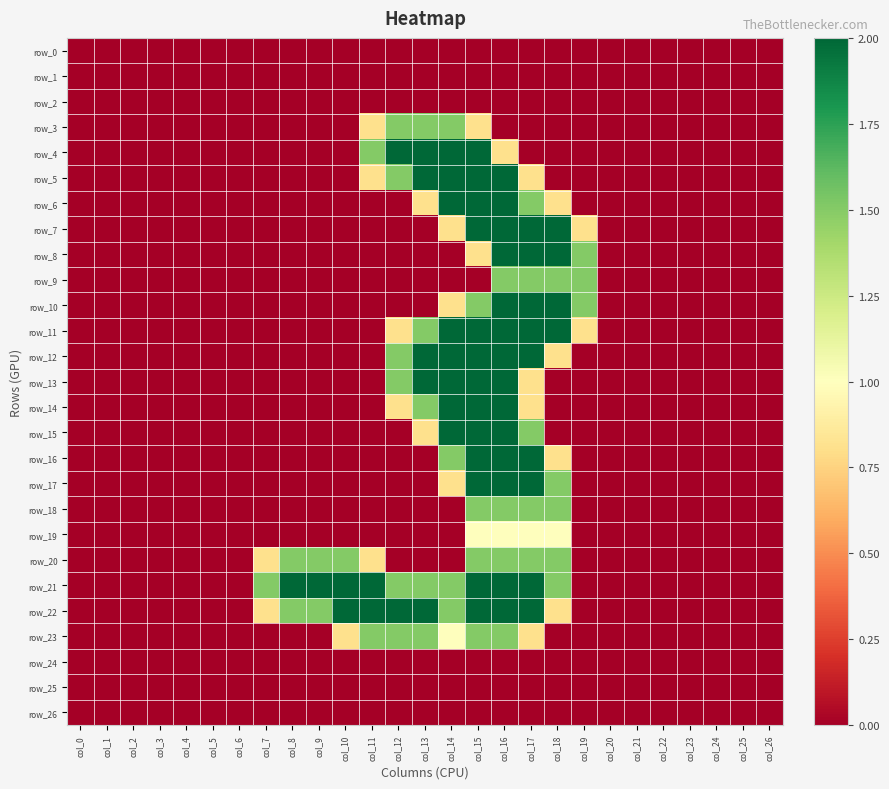

Reading left to right, what are all the values shown in this chart?

row_0: col_0=0.0	col_1=0.0	col_2=0.0	col_3=0.0	col_4=0.0	col_5=0.0	col_6=0.0	col_7=0.0	col_8=0.0	col_9=0.0	col_10=0.0	col_11=0.0	col_12=0.0	col_13=0.0	col_14=0.0	col_15=0.0	col_16=0.0	col_17=0.0	col_18=0.0	col_19=0.0	col_20=0.0	col_21=0.0	col_22=0.0	col_23=0.0	col_24=0.0	col_25=0.0	col_26=0.0
row_1: col_0=0.0	col_1=0.0	col_2=0.0	col_3=0.0	col_4=0.0	col_5=0.0	col_6=0.0	col_7=0.0	col_8=0.0	col_9=0.0	col_10=0.0	col_11=0.0	col_12=0.0	col_13=0.0	col_14=0.0	col_15=0.0	col_16=0.0	col_17=0.0	col_18=0.0	col_19=0.0	col_20=0.0	col_21=0.0	col_22=0.0	col_23=0.0	col_24=0.0	col_25=0.0	col_26=0.0
row_2: col_0=0.0	col_1=0.0	col_2=0.0	col_3=0.0	col_4=0.0	col_5=0.0	col_6=0.0	col_7=0.0	col_8=0.0	col_9=0.0	col_10=0.0	col_11=0.0	col_12=0.0	col_13=0.0	col_14=0.0	col_15=0.0	col_16=0.0	col_17=0.0	col_18=0.0	col_19=0.0	col_20=0.0	col_21=0.0	col_22=0.0	col_23=0.0	col_24=0.0	col_25=0.0	col_26=0.0
row_3: col_0=0.0	col_1=0.0	col_2=0.0	col_3=0.0	col_4=0.0	col_5=0.0	col_6=0.0	col_7=0.0	col_8=0.0	col_9=0.0	col_10=0.0	col_11=0.8	col_12=1.5	col_13=1.5	col_14=1.5	col_15=0.8	col_16=0.0	col_17=0.0	col_18=0.0	col_19=0.0	col_20=0.0	col_21=0.0	col_22=0.0	col_23=0.0	col_24=0.0	col_25=0.0	col_26=0.0
row_4: col_0=0.0	col_1=0.0	col_2=0.0	col_3=0.0	col_4=0.0	col_5=0.0	col_6=0.0	col_7=0.0	col_8=0.0	col_9=0.0	col_10=0.0	col_11=1.5	col_12=2.0	col_13=2.0	col_14=2.0	col_15=2.0	col_16=0.8	col_17=0.0	col_18=0.0	col_19=0.0	col_20=0.0	col_21=0.0	col_22=0.0	col_23=0.0	col_24=0.0	col_25=0.0	col_26=0.0
row_5: col_0=0.0	col_1=0.0	col_2=0.0	col_3=0.0	col_4=0.0	col_5=0.0	col_6=0.0	col_7=0.0	col_8=0.0	col_9=0.0	col_10=0.0	col_11=0.8	col_12=1.5	col_13=2.0	col_14=2.0	col_15=2.0	col_16=2.0	col_17=0.8	col_18=0.0	col_19=0.0	col_20=0.0	col_21=0.0	col_22=0.0	col_23=0.0	col_24=0.0	col_25=0.0	col_26=0.0
row_6: col_0=0.0	col_1=0.0	col_2=0.0	col_3=0.0	col_4=0.0	col_5=0.0	col_6=0.0	col_7=0.0	col_8=0.0	col_9=0.0	col_10=0.0	col_11=0.0	col_12=0.0	col_13=0.8	col_14=2.0	col_15=2.0	col_16=2.0	col_17=1.5	col_18=0.8	col_19=0.0	col_20=0.0	col_21=0.0	col_22=0.0	col_23=0.0	col_24=0.0	col_25=0.0	col_26=0.0
row_7: col_0=0.0	col_1=0.0	col_2=0.0	col_3=0.0	col_4=0.0	col_5=0.0	col_6=0.0	col_7=0.0	col_8=0.0	col_9=0.0	col_10=0.0	col_11=0.0	col_12=0.0	col_13=0.0	col_14=0.8	col_15=2.0	col_16=2.0	col_17=2.0	col_18=2.0	col_19=0.8	col_20=0.0	col_21=0.0	col_22=0.0	col_23=0.0	col_24=0.0	col_25=0.0	col_26=0.0
row_8: col_0=0.0	col_1=0.0	col_2=0.0	col_3=0.0	col_4=0.0	col_5=0.0	col_6=0.0	col_7=0.0	col_8=0.0	col_9=0.0	col_10=0.0	col_11=0.0	col_12=0.0	col_13=0.0	col_14=0.0	col_15=0.8	col_16=2.0	col_17=2.0	col_18=2.0	col_19=1.5	col_20=0.0	col_21=0.0	col_22=0.0	col_23=0.0	col_24=0.0	col_25=0.0	col_26=0.0
row_9: col_0=0.0	col_1=0.0	col_2=0.0	col_3=0.0	col_4=0.0	col_5=0.0	col_6=0.0	col_7=0.0	col_8=0.0	col_9=0.0	col_10=0.0	col_11=0.0	col_12=0.0	col_13=0.0	col_14=0.0	col_15=0.0	col_16=1.5	col_17=1.5	col_18=1.5	col_19=1.5	col_20=0.0	col_21=0.0	col_22=0.0	col_23=0.0	col_24=0.0	col_25=0.0	col_26=0.0
row_10: col_0=0.0	col_1=0.0	col_2=0.0	col_3=0.0	col_4=0.0	col_5=0.0	col_6=0.0	col_7=0.0	col_8=0.0	col_9=0.0	col_10=0.0	col_11=0.0	col_12=0.0	col_13=0.0	col_14=0.8	col_15=1.5	col_16=2.0	col_17=2.0	col_18=2.0	col_19=1.5	col_20=0.0	col_21=0.0	col_22=0.0	col_23=0.0	col_24=0.0	col_25=0.0	col_26=0.0
row_11: col_0=0.0	col_1=0.0	col_2=0.0	col_3=0.0	col_4=0.0	col_5=0.0	col_6=0.0	col_7=0.0	col_8=0.0	col_9=0.0	col_10=0.0	col_11=0.0	col_12=0.8	col_13=1.5	col_14=2.0	col_15=2.0	col_16=2.0	col_17=2.0	col_18=2.0	col_19=0.8	col_20=0.0	col_21=0.0	col_22=0.0	col_23=0.0	col_24=0.0	col_25=0.0	col_26=0.0
row_12: col_0=0.0	col_1=0.0	col_2=0.0	col_3=0.0	col_4=0.0	col_5=0.0	col_6=0.0	col_7=0.0	col_8=0.0	col_9=0.0	col_10=0.0	col_11=0.0	col_12=1.5	col_13=2.0	col_14=2.0	col_15=2.0	col_16=2.0	col_17=2.0	col_18=0.8	col_19=0.0	col_20=0.0	col_21=0.0	col_22=0.0	col_23=0.0	col_24=0.0	col_25=0.0	col_26=0.0
row_13: col_0=0.0	col_1=0.0	col_2=0.0	col_3=0.0	col_4=0.0	col_5=0.0	col_6=0.0	col_7=0.0	col_8=0.0	col_9=0.0	col_10=0.0	col_11=0.0	col_12=1.5	col_13=2.0	col_14=2.0	col_15=2.0	col_16=2.0	col_17=0.8	col_18=0.0	col_19=0.0	col_20=0.0	col_21=0.0	col_22=0.0	col_23=0.0	col_24=0.0	col_25=0.0	col_26=0.0
row_14: col_0=0.0	col_1=0.0	col_2=0.0	col_3=0.0	col_4=0.0	col_5=0.0	col_6=0.0	col_7=0.0	col_8=0.0	col_9=0.0	col_10=0.0	col_11=0.0	col_12=0.8	col_13=1.5	col_14=2.0	col_15=2.0	col_16=2.0	col_17=0.8	col_18=0.0	col_19=0.0	col_20=0.0	col_21=0.0	col_22=0.0	col_23=0.0	col_24=0.0	col_25=0.0	col_26=0.0
row_15: col_0=0.0	col_1=0.0	col_2=0.0	col_3=0.0	col_4=0.0	col_5=0.0	col_6=0.0	col_7=0.0	col_8=0.0	col_9=0.0	col_10=0.0	col_11=0.0	col_12=0.0	col_13=0.8	col_14=2.0	col_15=2.0	col_16=2.0	col_17=1.5	col_18=0.0	col_19=0.0	col_20=0.0	col_21=0.0	col_22=0.0	col_23=0.0	col_24=0.0	col_25=0.0	col_26=0.0
row_16: col_0=0.0	col_1=0.0	col_2=0.0	col_3=0.0	col_4=0.0	col_5=0.0	col_6=0.0	col_7=0.0	col_8=0.0	col_9=0.0	col_10=0.0	col_11=0.0	col_12=0.0	col_13=0.0	col_14=1.5	col_15=2.0	col_16=2.0	col_17=2.0	col_18=0.8	col_19=0.0	col_20=0.0	col_21=0.0	col_22=0.0	col_23=0.0	col_24=0.0	col_25=0.0	col_26=0.0
row_17: col_0=0.0	col_1=0.0	col_2=0.0	col_3=0.0	col_4=0.0	col_5=0.0	col_6=0.0	col_7=0.0	col_8=0.0	col_9=0.0	col_10=0.0	col_11=0.0	col_12=0.0	col_13=0.0	col_14=0.8	col_15=2.0	col_16=2.0	col_17=2.0	col_18=1.5	col_19=0.0	col_20=0.0	col_21=0.0	col_22=0.0	col_23=0.0	col_24=0.0	col_25=0.0	col_26=0.0
row_18: col_0=0.0	col_1=0.0	col_2=0.0	col_3=0.0	col_4=0.0	col_5=0.0	col_6=0.0	col_7=0.0	col_8=0.0	col_9=0.0	col_10=0.0	col_11=0.0	col_12=0.0	col_13=0.0	col_14=0.0	col_15=1.5	col_16=1.5	col_17=1.5	col_18=1.5	col_19=0.0	col_20=0.0	col_21=0.0	col_22=0.0	col_23=0.0	col_24=0.0	col_25=0.0	col_26=0.0
row_19: col_0=0.0	col_1=0.0	col_2=0.0	col_3=0.0	col_4=0.0	col_5=0.0	col_6=0.0	col_7=0.0	col_8=0.0	col_9=0.0	col_10=0.0	col_11=0.0	col_12=0.0	col_13=0.0	col_14=0.0	col_15=1.0	col_16=1.0	col_17=1.0	col_18=1.0	col_19=0.0	col_20=0.0	col_21=0.0	col_22=0.0	col_23=0.0	col_24=0.0	col_25=0.0	col_26=0.0
row_20: col_0=0.0	col_1=0.0	col_2=0.0	col_3=0.0	col_4=0.0	col_5=0.0	col_6=0.0	col_7=0.8	col_8=1.5	col_9=1.5	col_10=1.5	col_11=0.8	col_12=0.0	col_13=0.0	col_14=0.0	col_15=1.5	col_16=1.5	col_17=1.5	col_18=1.5	col_19=0.0	col_20=0.0	col_21=0.0	col_22=0.0	col_23=0.0	col_24=0.0	col_25=0.0	col_26=0.0
row_21: col_0=0.0	col_1=0.0	col_2=0.0	col_3=0.0	col_4=0.0	col_5=0.0	col_6=0.0	col_7=1.5	col_8=2.0	col_9=2.0	col_10=2.0	col_11=2.0	col_12=1.5	col_13=1.5	col_14=1.5	col_15=2.0	col_16=2.0	col_17=2.0	col_18=1.5	col_19=0.0	col_20=0.0	col_21=0.0	col_22=0.0	col_23=0.0	col_24=0.0	col_25=0.0	col_26=0.0
row_22: col_0=0.0	col_1=0.0	col_2=0.0	col_3=0.0	col_4=0.0	col_5=0.0	col_6=0.0	col_7=0.8	col_8=1.5	col_9=1.5	col_10=2.0	col_11=2.0	col_12=2.0	col_13=2.0	col_14=1.5	col_15=2.0	col_16=2.0	col_17=2.0	col_18=0.8	col_19=0.0	col_20=0.0	col_21=0.0	col_22=0.0	col_23=0.0	col_24=0.0	col_25=0.0	col_26=0.0
row_23: col_0=0.0	col_1=0.0	col_2=0.0	col_3=0.0	col_4=0.0	col_5=0.0	col_6=0.0	col_7=0.0	col_8=0.0	col_9=0.0	col_10=0.8	col_11=1.5	col_12=1.5	col_13=1.5	col_14=1.0	col_15=1.5	col_16=1.5	col_17=0.8	col_18=0.0	col_19=0.0	col_20=0.0	col_21=0.0	col_22=0.0	col_23=0.0	col_24=0.0	col_25=0.0	col_26=0.0
row_24: col_0=0.0	col_1=0.0	col_2=0.0	col_3=0.0	col_4=0.0	col_5=0.0	col_6=0.0	col_7=0.0	col_8=0.0	col_9=0.0	col_10=0.0	col_11=0.0	col_12=0.0	col_13=0.0	col_14=0.0	col_15=0.0	col_16=0.0	col_17=0.0	col_18=0.0	col_19=0.0	col_20=0.0	col_21=0.0	col_22=0.0	col_23=0.0	col_24=0.0	col_25=0.0	col_26=0.0
row_25: col_0=0.0	col_1=0.0	col_2=0.0	col_3=0.0	col_4=0.0	col_5=0.0	col_6=0.0	col_7=0.0	col_8=0.0	col_9=0.0	col_10=0.0	col_11=0.0	col_12=0.0	col_13=0.0	col_14=0.0	col_15=0.0	col_16=0.0	col_17=0.0	col_18=0.0	col_19=0.0	col_20=0.0	col_21=0.0	col_22=0.0	col_23=0.0	col_24=0.0	col_25=0.0	col_26=0.0
row_26: col_0=0.0	col_1=0.0	col_2=0.0	col_3=0.0	col_4=0.0	col_5=0.0	col_6=0.0	col_7=0.0	col_8=0.0	col_9=0.0	col_10=0.0	col_11=0.0	col_12=0.0	col_13=0.0	col_14=0.0	col_15=0.0	col_16=0.0	col_17=0.0	col_18=0.0	col_19=0.0	col_20=0.0	col_21=0.0	col_22=0.0	col_23=0.0	col_24=0.0	col_25=0.0	col_26=0.0